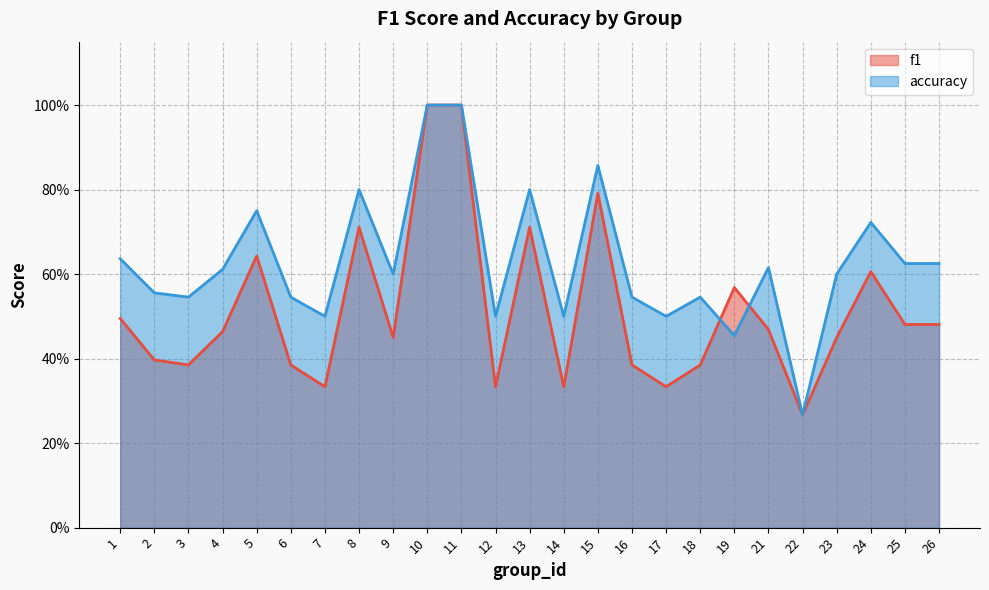

Where do f1 and accuracy first cross each other?

18 and 19